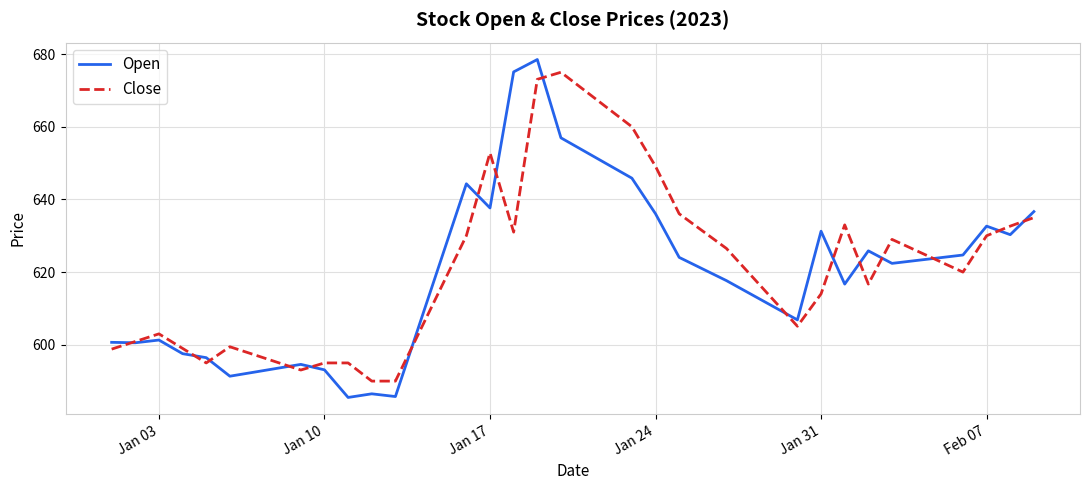

What is the highest value of the Open series?

678.5